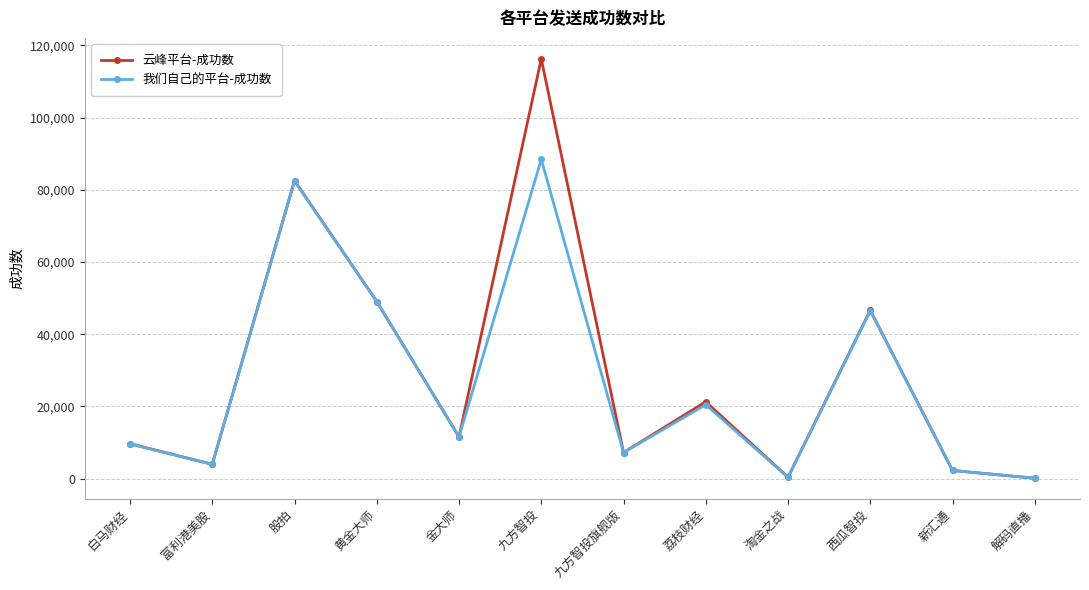

What is the label of the 6th point from the right?

九方智投旗舰版